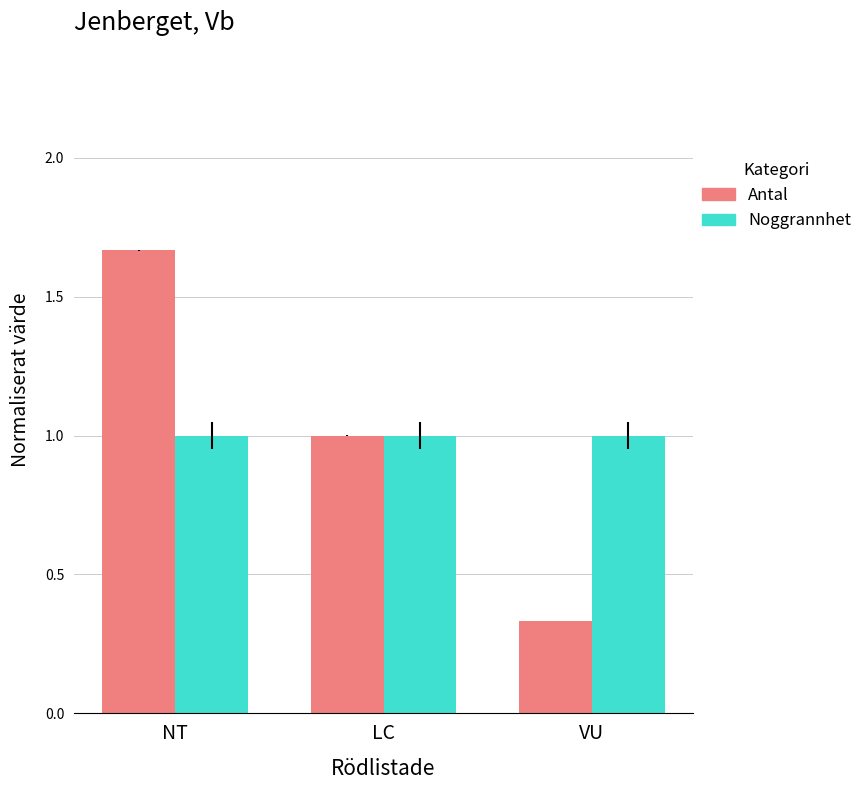

Which category has the highest value across all series?

NT